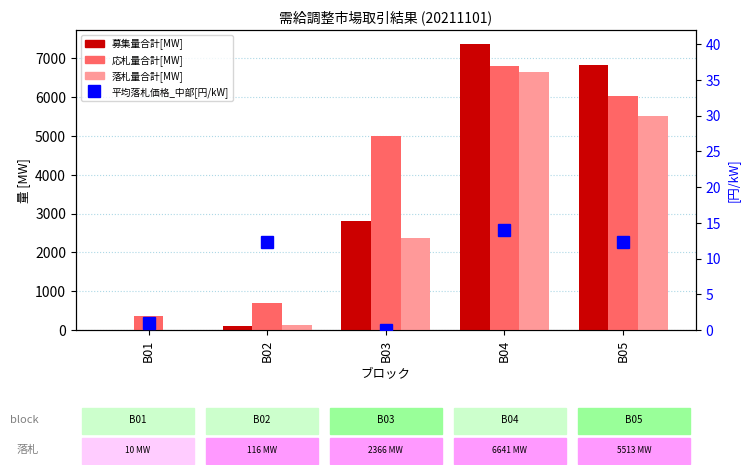

At which label does 平均落札価格_中部[円/kW] first exceed 12?

B02